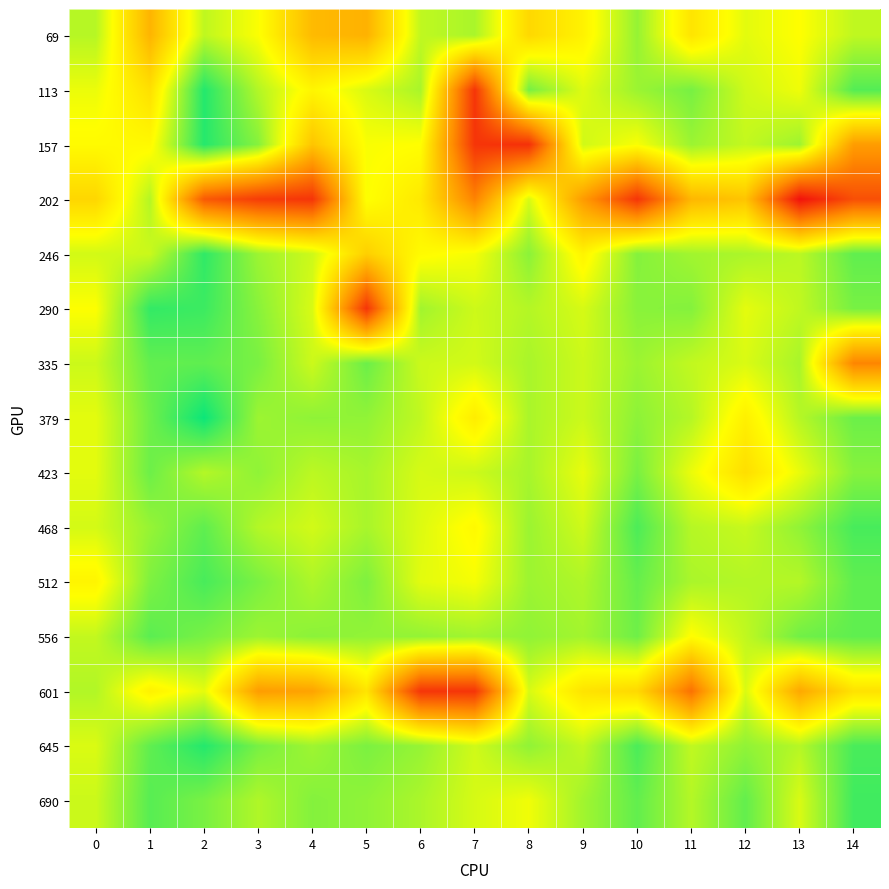

At how many categories does at least one series exceed 0?

15